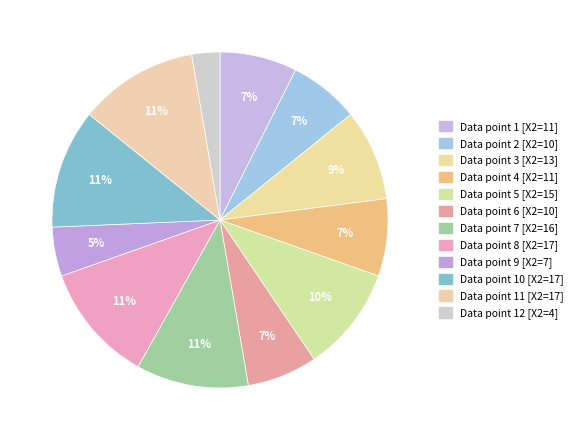

Count the number of slices in the pie.

12